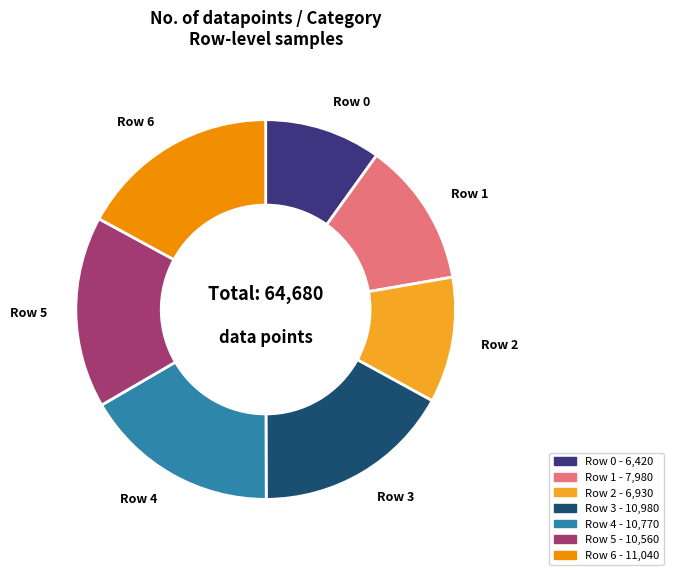

Which slice is the smallest?

Row 0